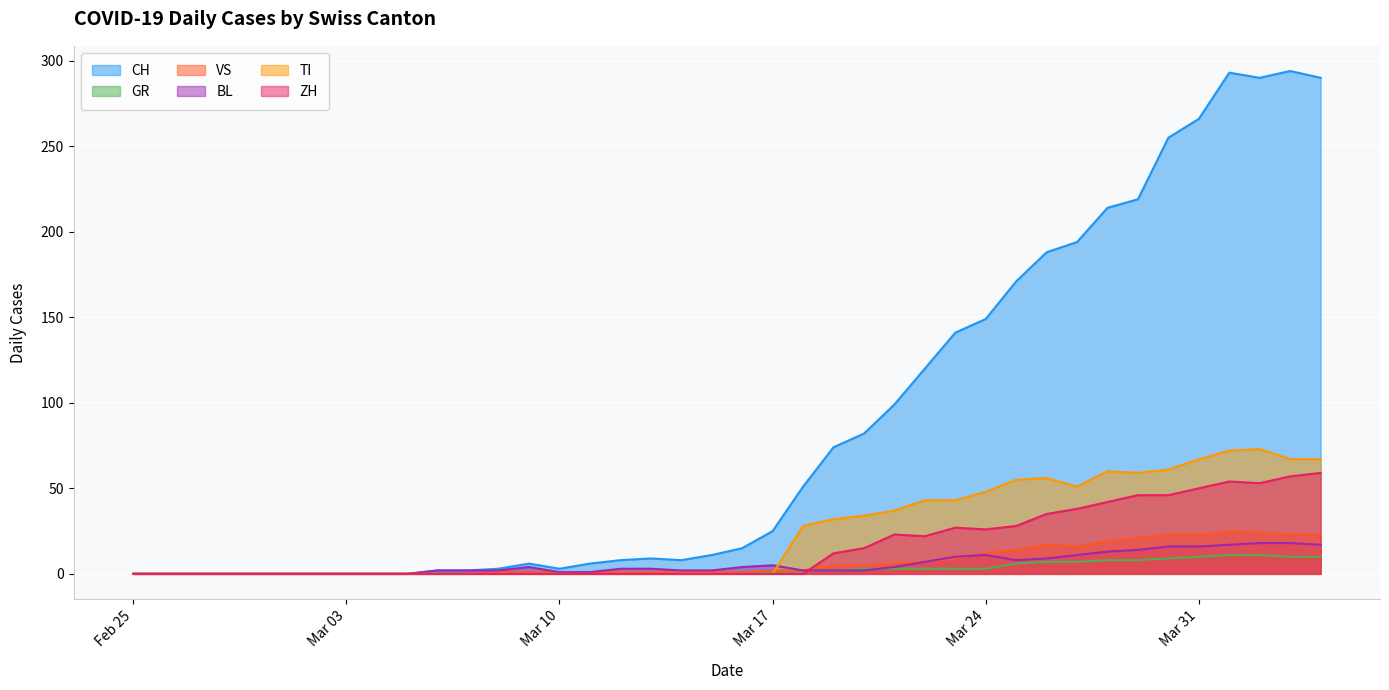

Which series has the widest spread of values?

CH